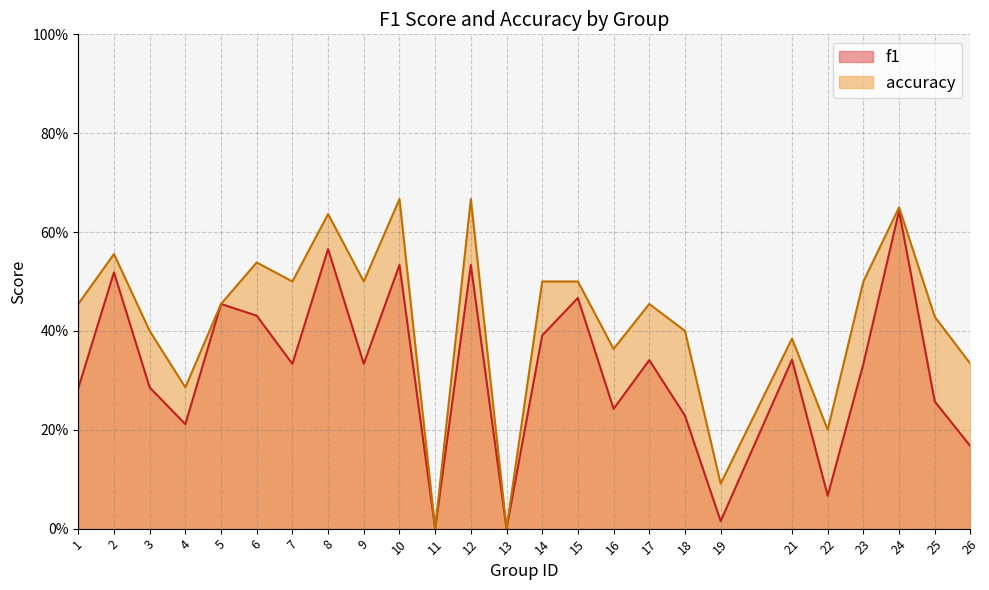

What are all the series names shown in the legend?

f1, accuracy